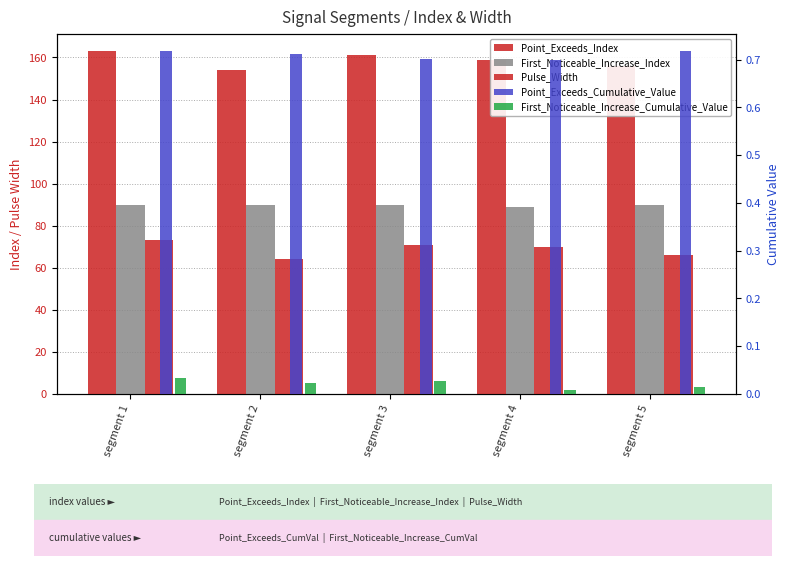

How many Point_Exceeds_Cumulative_Value values are between 0 and 1?

5